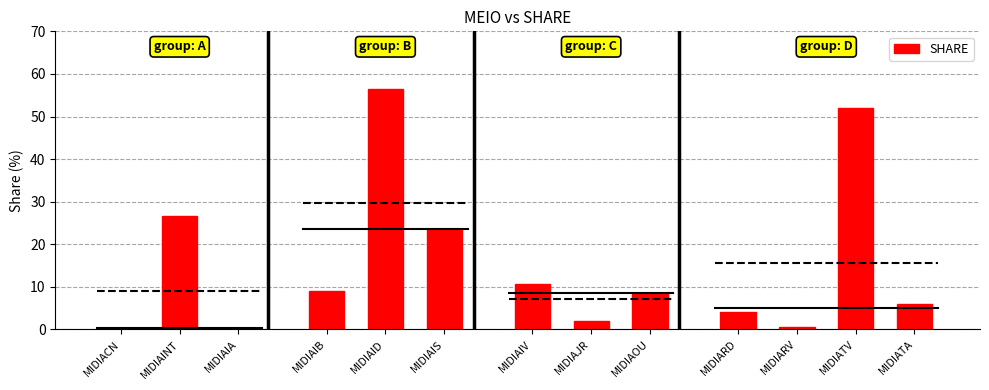

What is the maximum value shown in the chart?

56.5